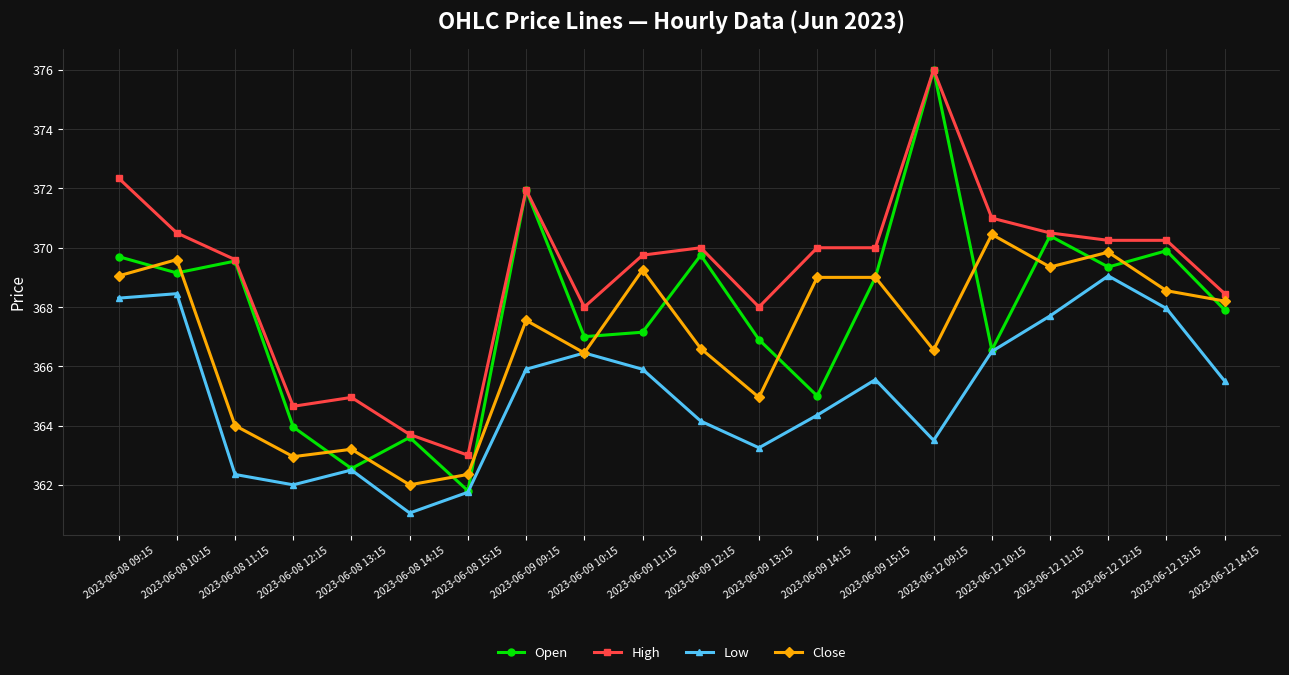

The Low series shows 226.0 at 2023-06-08 11:15. True or false?

False